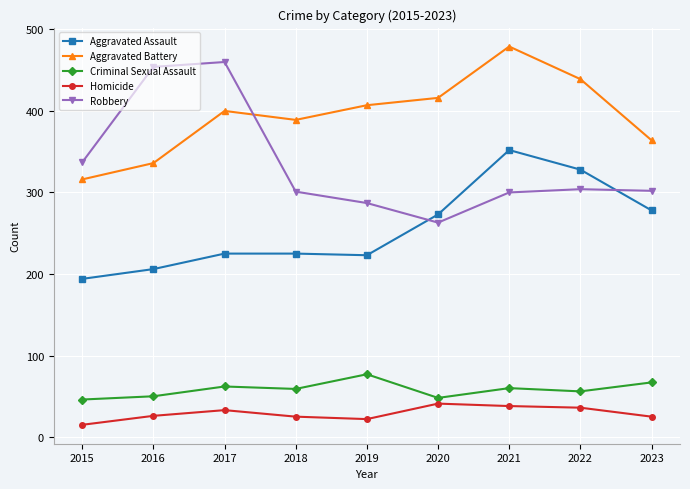

True or false: Homicide and Robbery cross at least once.

False